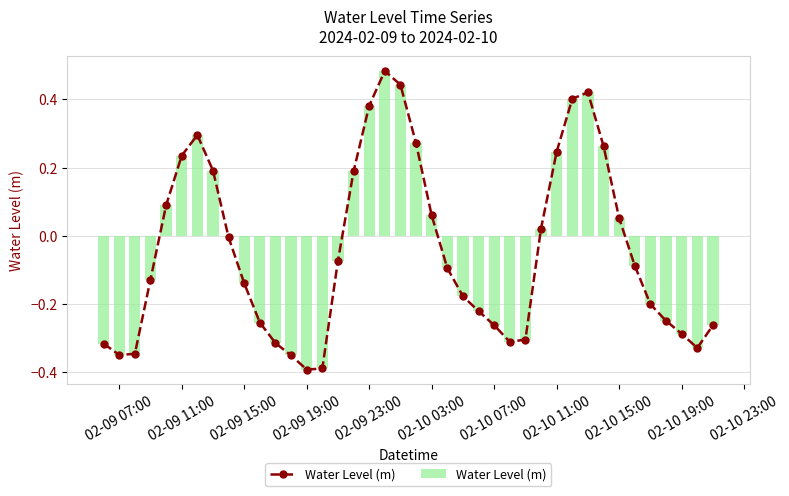

What is the greatest value displayed?

0.5